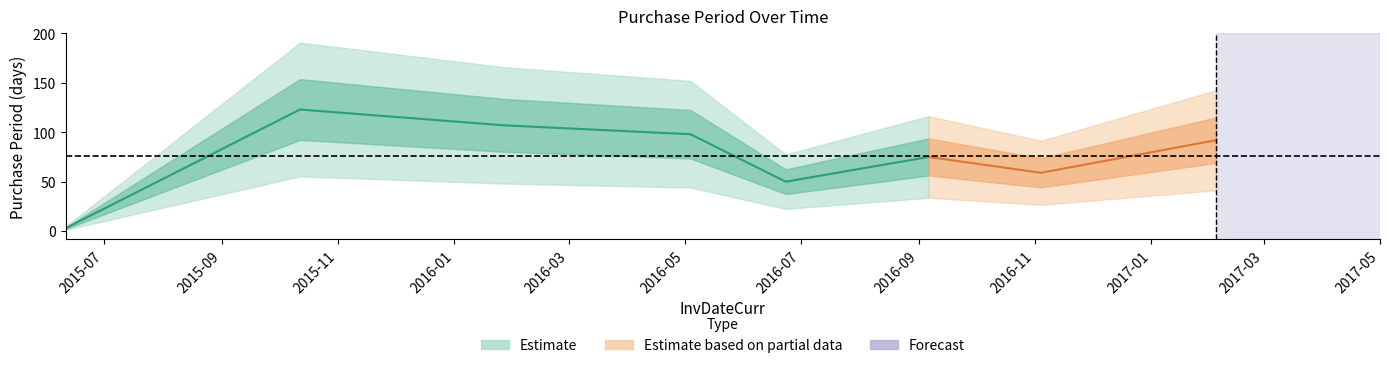

Which has a higher value, 2016-09-06 or 2015-10-12?

2015-10-12